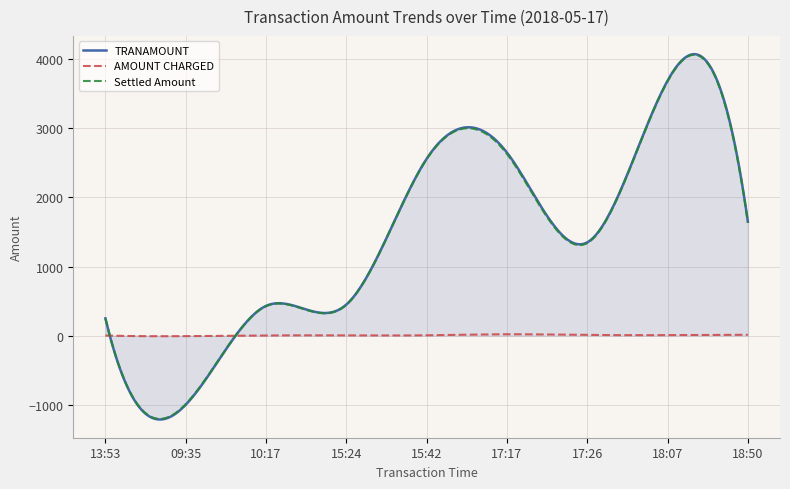

How many lines are shown in the chart?

3